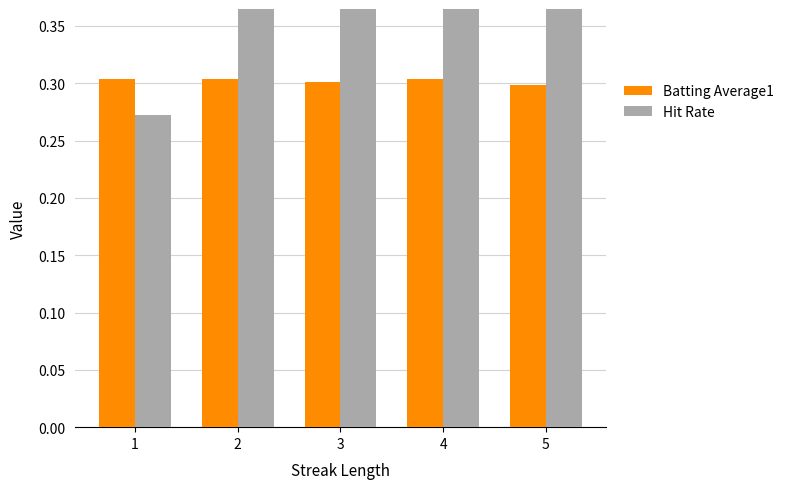

At which label does Batting Average1 reach its peak?

4